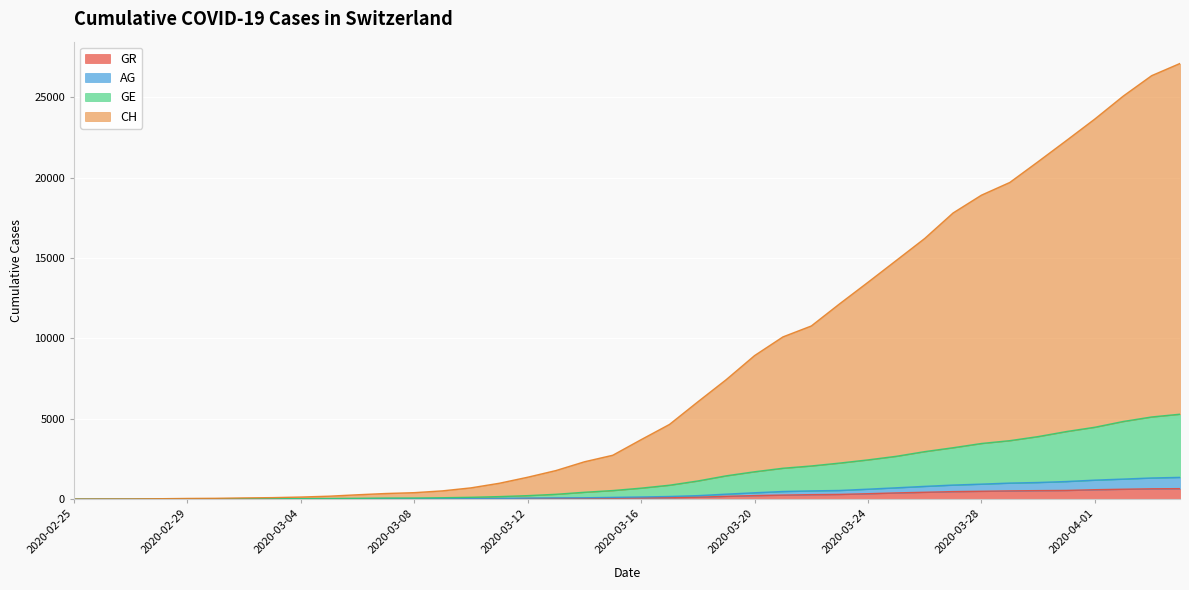

What is the spread (max minus min) of values at 2020-02-29?

42